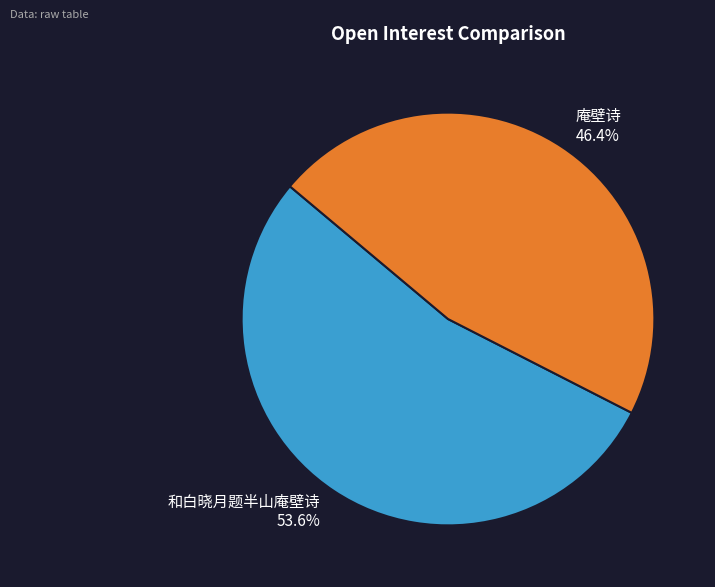

Which category has the biggest portion of the pie?

和白晓月题半山庵壁诗